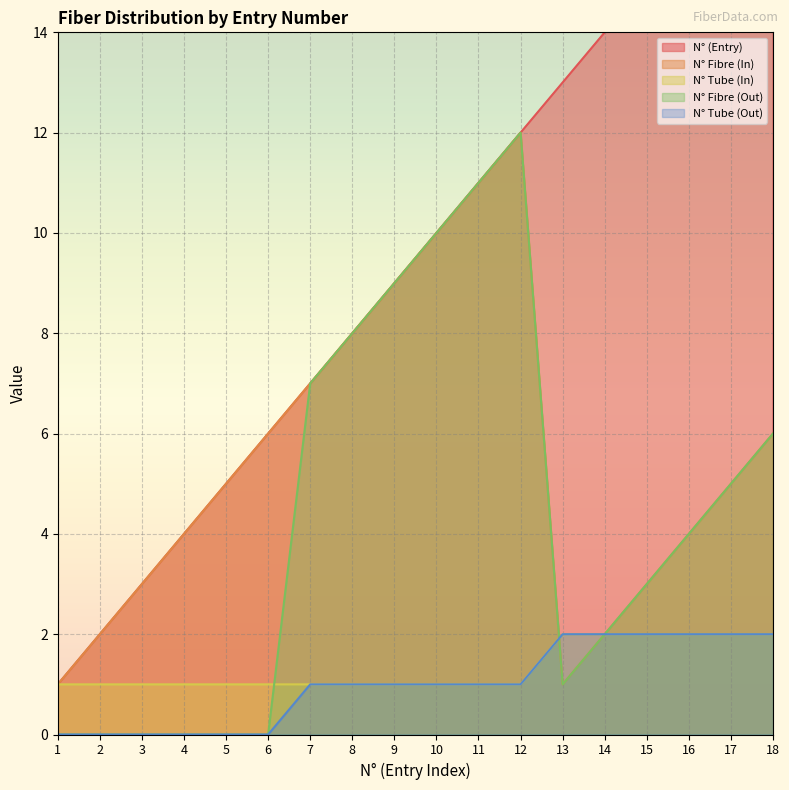

In N° Fibre (Out), how many points are lower than both neighbors (excluding endpoints)?

1